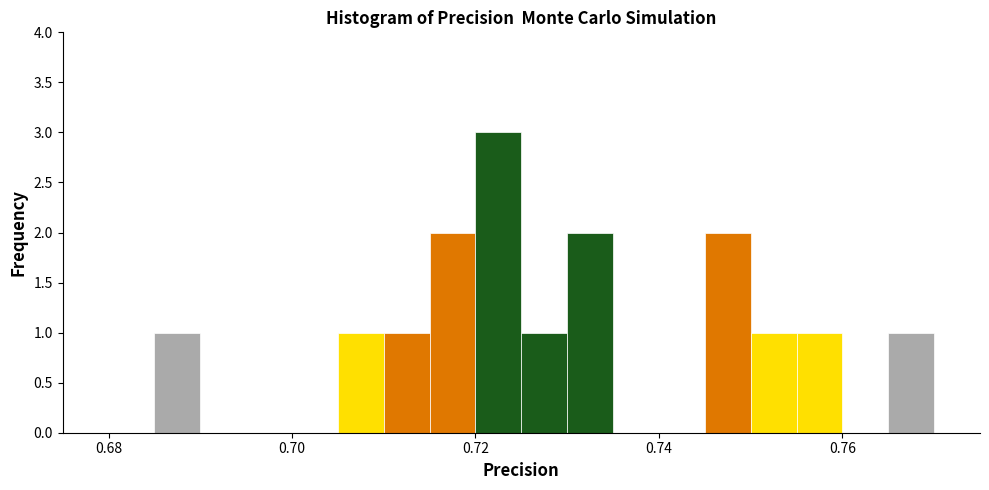

Around what value on the x-axis is the tallest bar? Give the approximate position of its centre, as read against the axis.

0.722